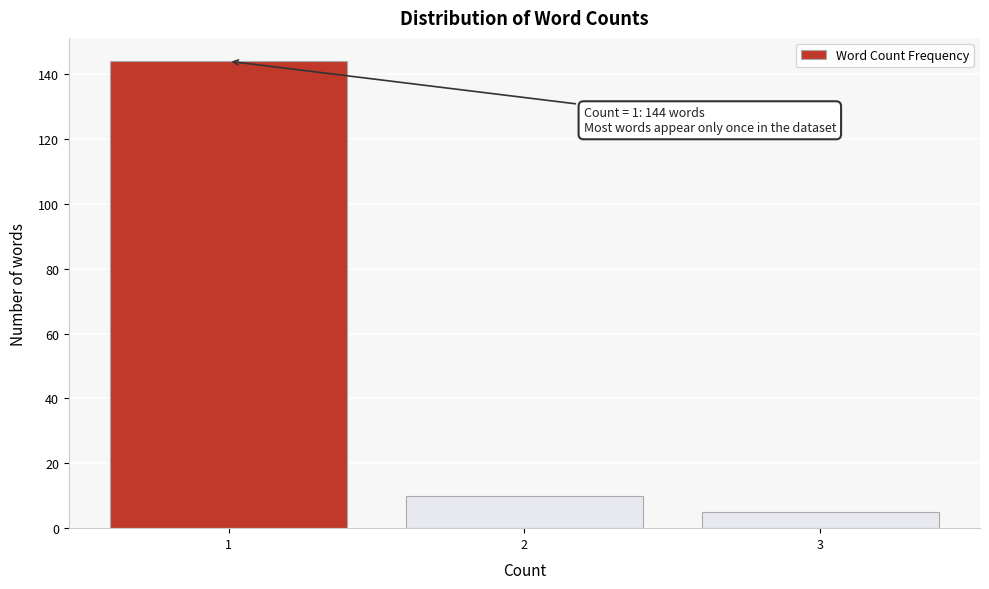

Reading left to right, what are all the values shown in this chart?

1=144	2=10	3=5